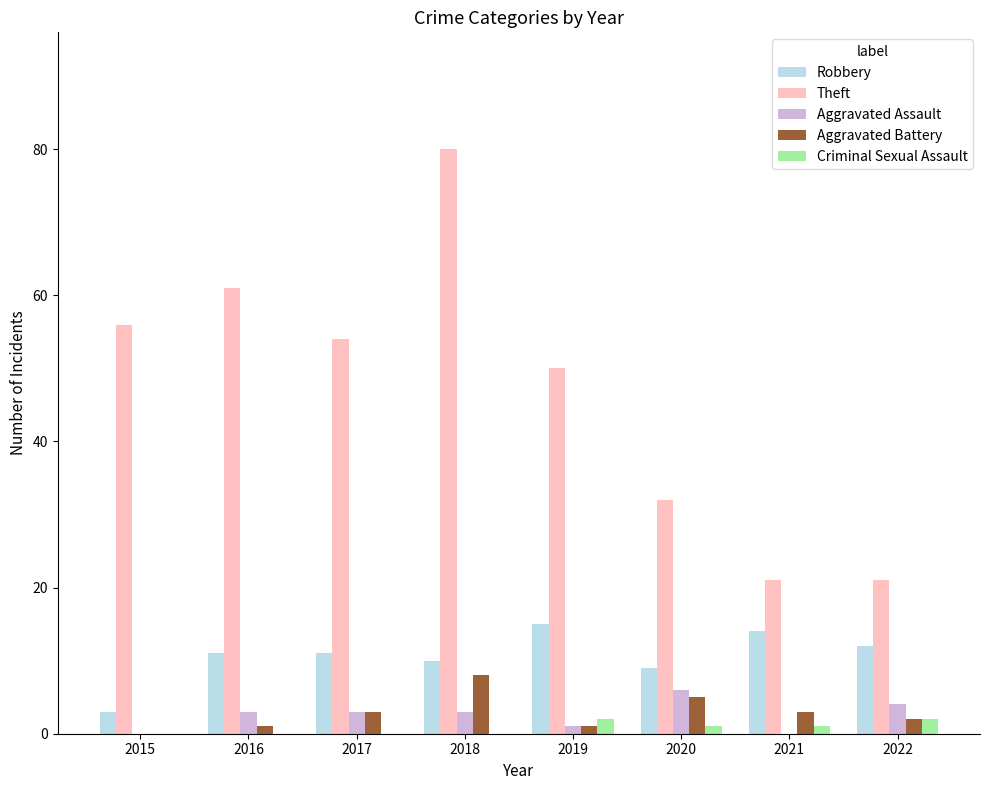

Where does the Criminal Sexual Assault series first go above 1?

2019